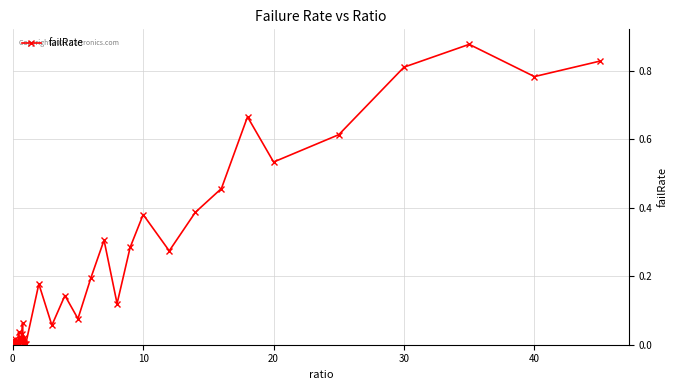

What is the sum of all values?

8.2